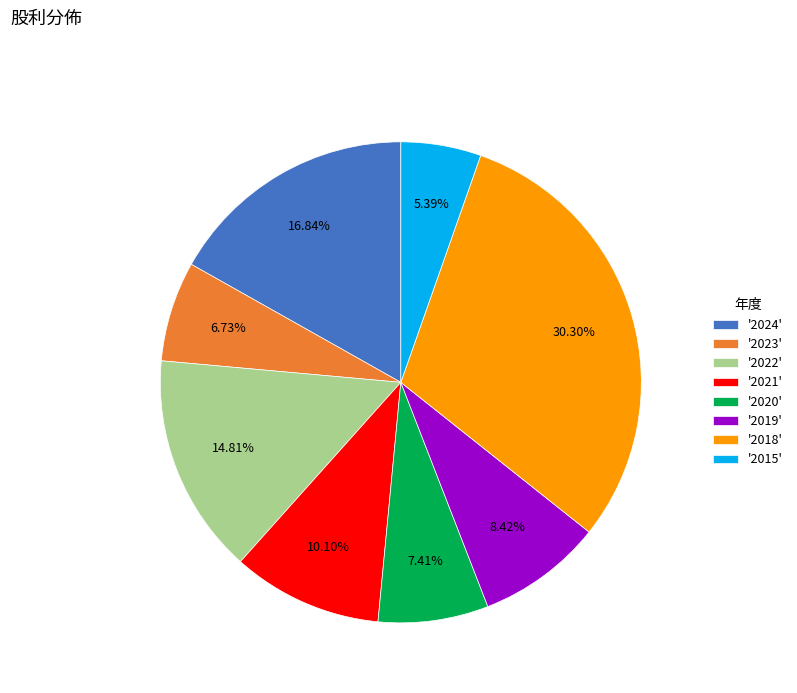

Which has a higher value, '2023' or '2019'?

'2019'